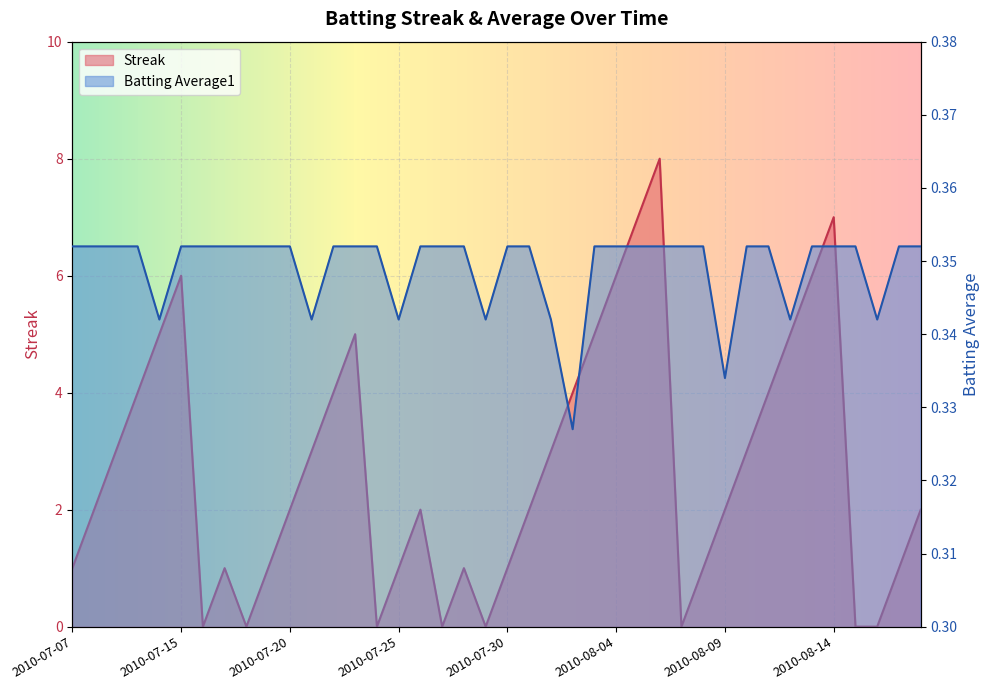

The value of Batting Average1 at 2010-08-17 is 0.4. True or false?

True